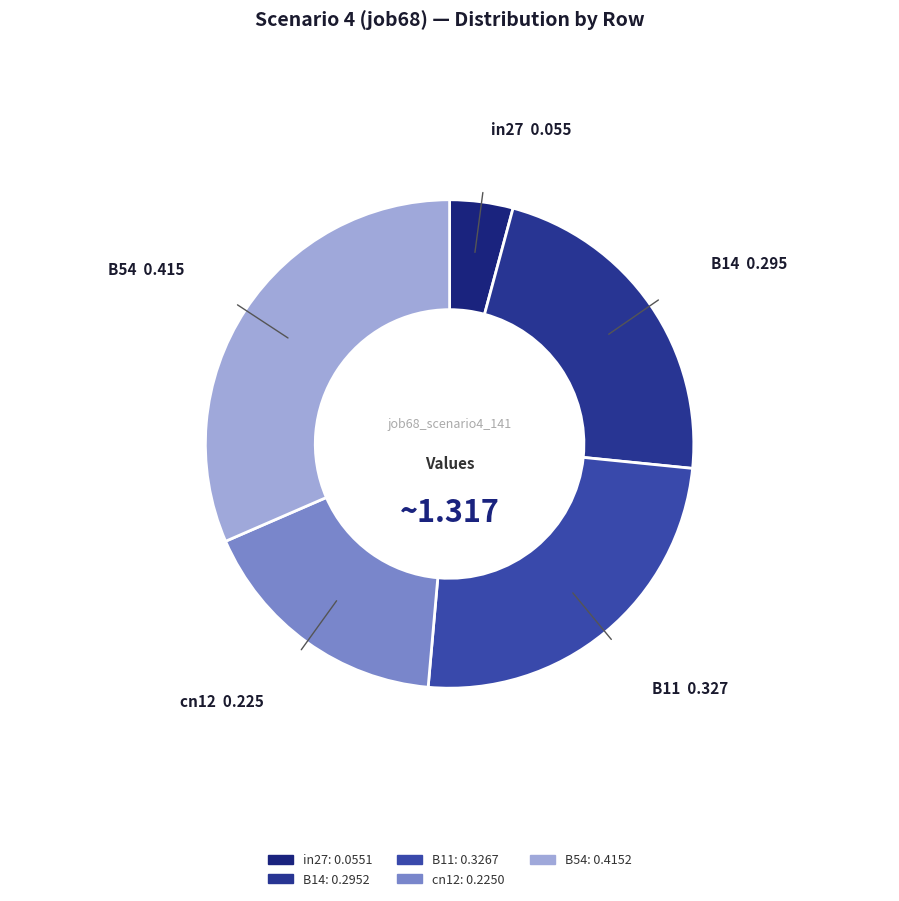

Is it true that B54 is 26% of the pie?

False